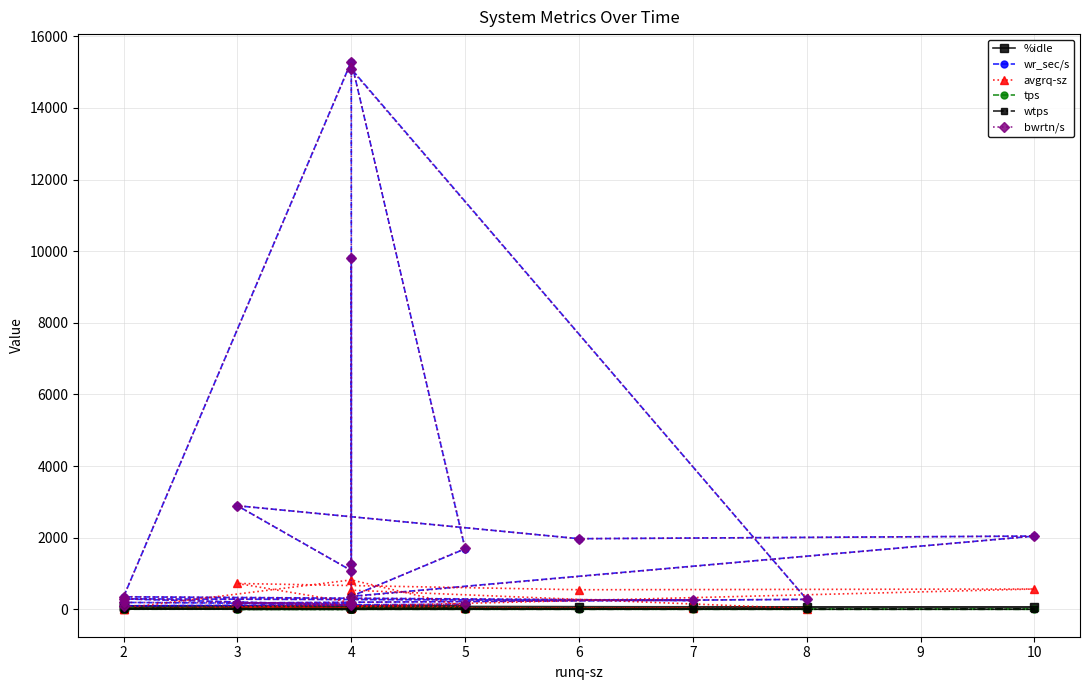

Reading left to right, what are all the values shown in this chart?

%idle: 70.3	72.2	75.9	68.1	67.5	70.3	70.0	69.3	73.3	73.9	67.9	91.8	98.0	76.3	70.7	72.8	72.0	74.7	99.0	87.2
wr_sec/s: 9808.0	1278.4	1083.2	2892.8	1972.8	2046.4	364.8	1689.6	15294.4	350.4	248.0	292.8	120.0	179.2	278.4	15089.6	153.6	193.6	100.8	142.4
avgrq-sz: 29.4	73.9	193.4	723.2	548.0	568.4	86.9	78.2	822.3	34.4	27.6	11.1	30.0	56.0	22.1	535.1	128.0	15.9	22.9	26.4
tps: 334.0	19.8	5.6	4.0	3.6	3.6	4.2	21.6	18.6	10.2	9.0	26.6	4.0	3.2	12.6	28.2	1.2	12.2	4.4	5.4
wtps: 334.0	17.0	5.6	4.0	3.6	3.4	3.8	22.2	18.2	9.8	9.6	26.4	4.2	2.8	13.0	26.8	2.6	12.2	4.4	5.2
bwrtn/s: 9808.0	1278.4	1083.2	2892.8	1972.8	2044.8	355.2	1700.8	15284.8	353.6	252.8	292.8	121.6	176.0	281.6	15072.0	171.2	193.6	100.8	140.8